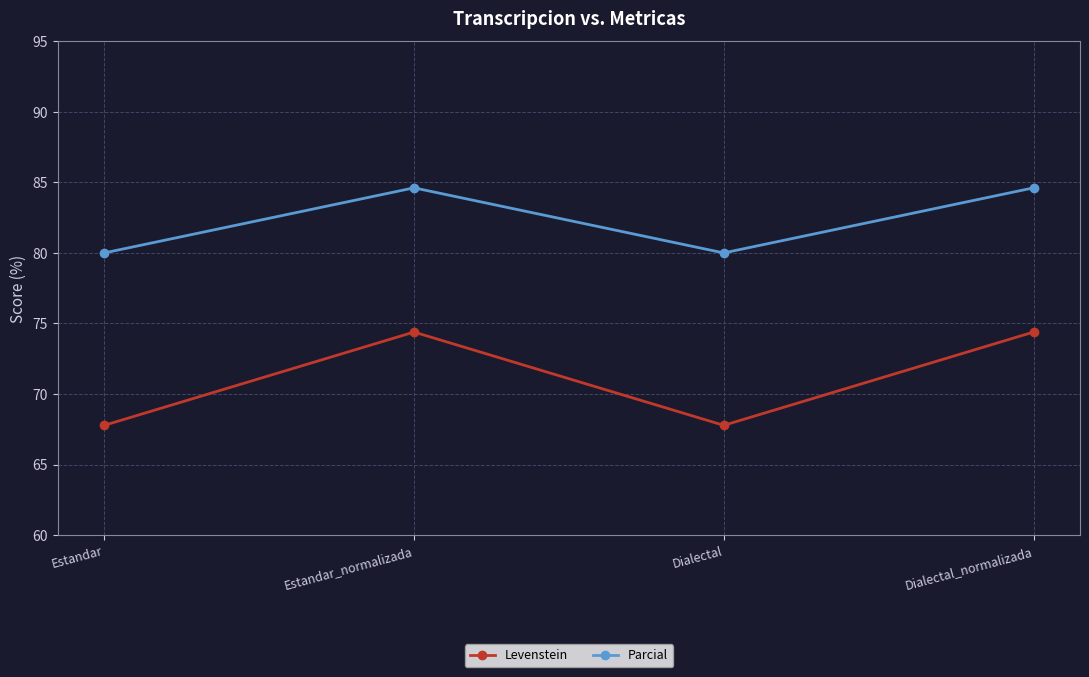

Reading left to right, transcribe all the data shown in this chart.

Levenstein: Estandar=67.8	Estandar_normalizada=74.4	Dialectal=67.8	Dialectal_normalizada=74.4
Parcial: Estandar=80.0	Estandar_normalizada=84.6	Dialectal=80.0	Dialectal_normalizada=84.6